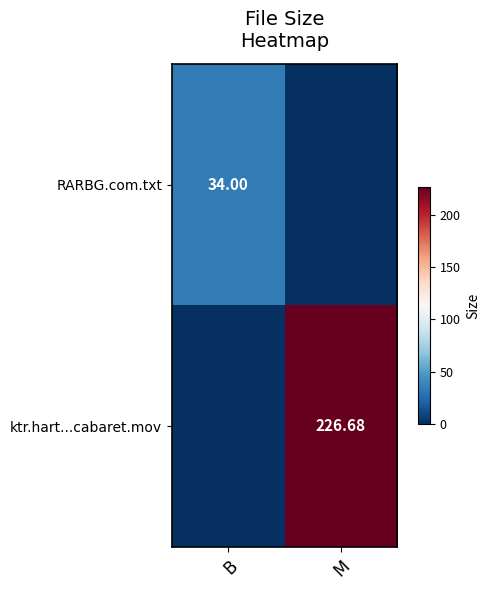

Is the value of ktr.hart...cabaret.mov at M greater than the value of RARBG.com.txt at B?

Yes